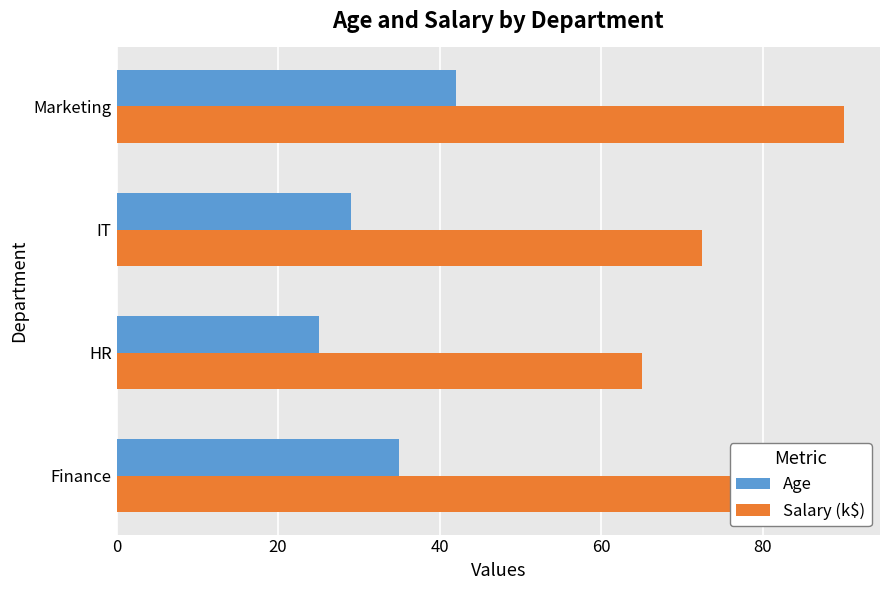

Which category has the lowest value in the Salary (k$) series?

HR